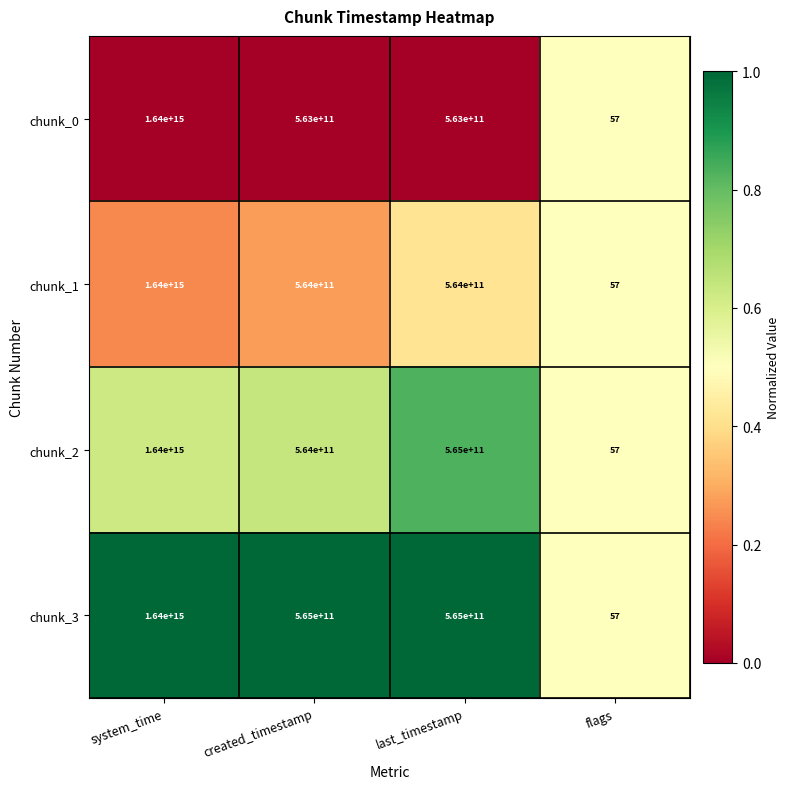

List the series in order of their overall mean, lowest first.

chunk_0, chunk_1, chunk_2, chunk_3